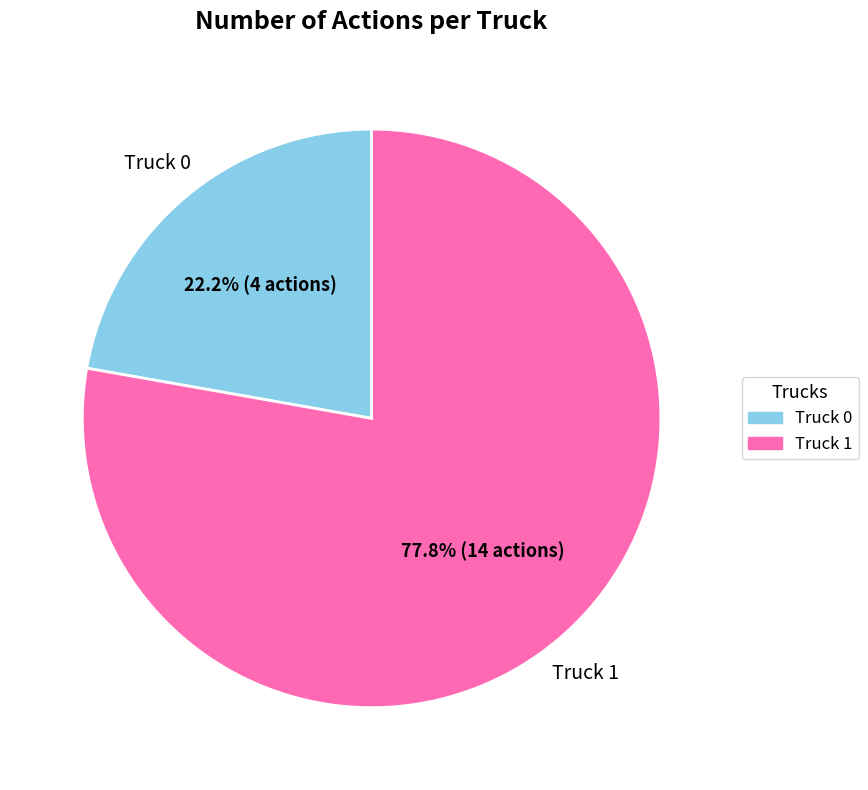

How many slices are in this pie chart?

2